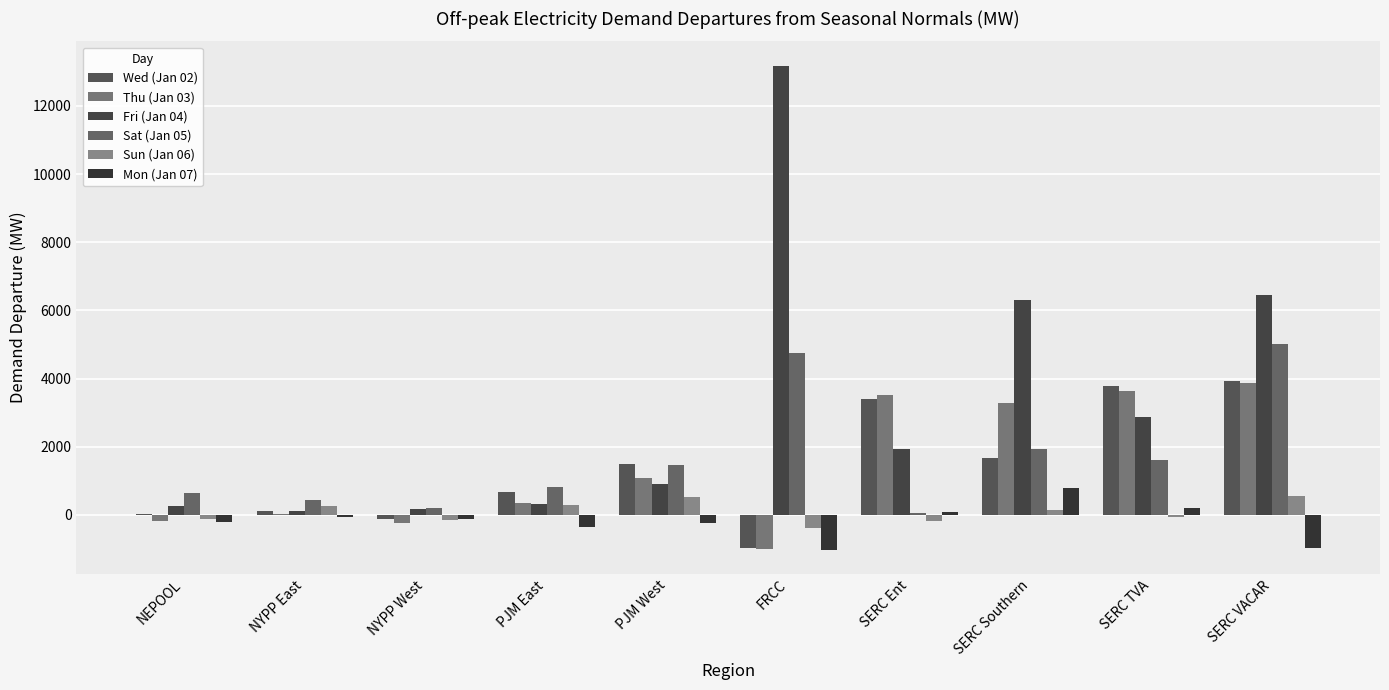

How many series are shown in this chart?

6